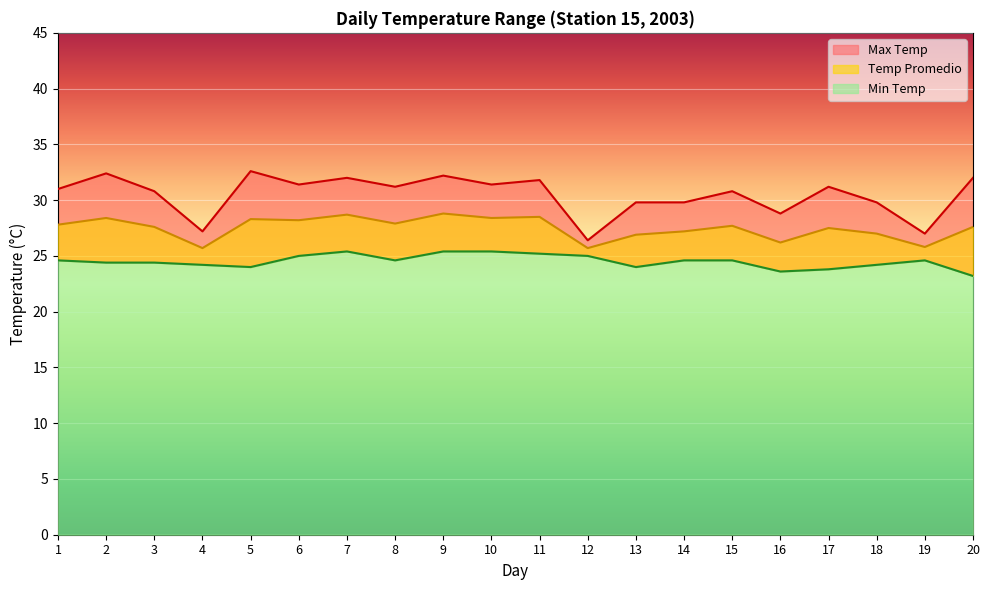

Reading left to right, extract all data points from this chart.

Max Temp: 1=31.0	2=32.4	3=30.8	4=27.2	5=32.6	6=31.4	7=32.0	8=31.2	9=32.2	10=31.4	11=31.8	12=26.4	13=29.8	14=29.8	15=30.8	16=28.8	17=31.2	18=29.8	19=27.0	20=32.0
Temp Promedio: 1=27.8	2=28.4	3=27.6	4=25.7	5=28.3	6=28.2	7=28.7	8=27.9	9=28.8	10=28.4	11=28.5	12=25.7	13=26.9	14=27.2	15=27.7	16=26.2	17=27.5	18=27.0	19=25.8	20=27.6
Min Temp: 1=24.6	2=24.4	3=24.4	4=24.2	5=24.0	6=25.0	7=25.4	8=24.6	9=25.4	10=25.4	11=25.2	12=25.0	13=24.0	14=24.6	15=24.6	16=23.6	17=23.8	18=24.2	19=24.6	20=23.2